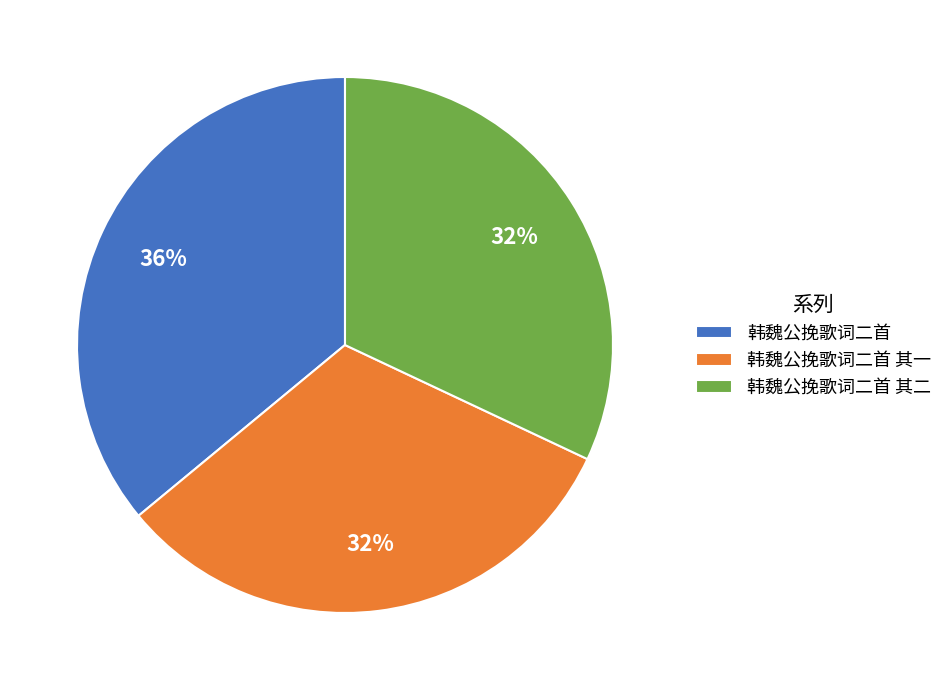

True or false: 韩魏公挽歌词二首 其一 accounts for 32% of the total.

True